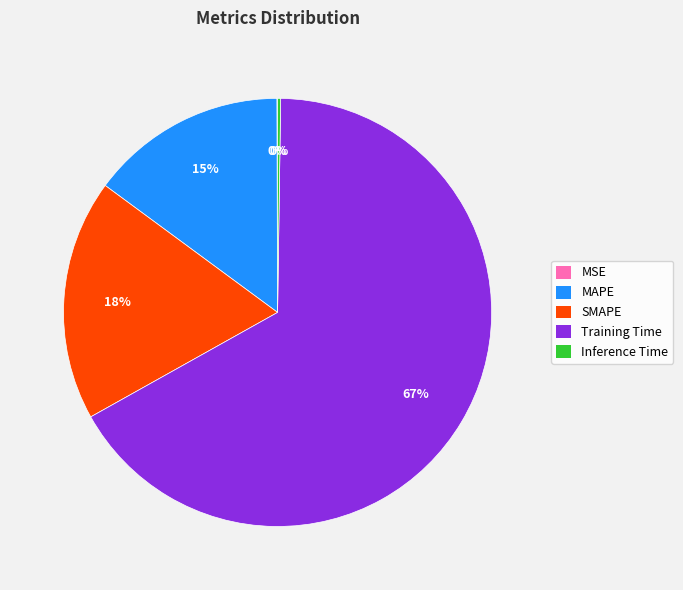

The SMAPE slice represents 24% of the pie. True or false?

False